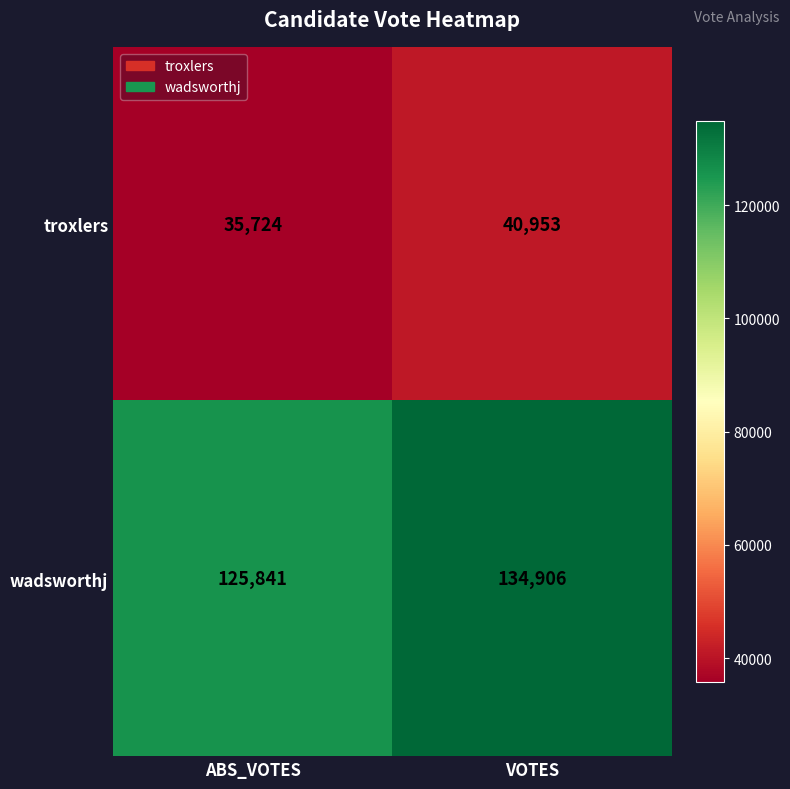

What is the difference between the highest and lowest values at ABS_VOTES?

90117